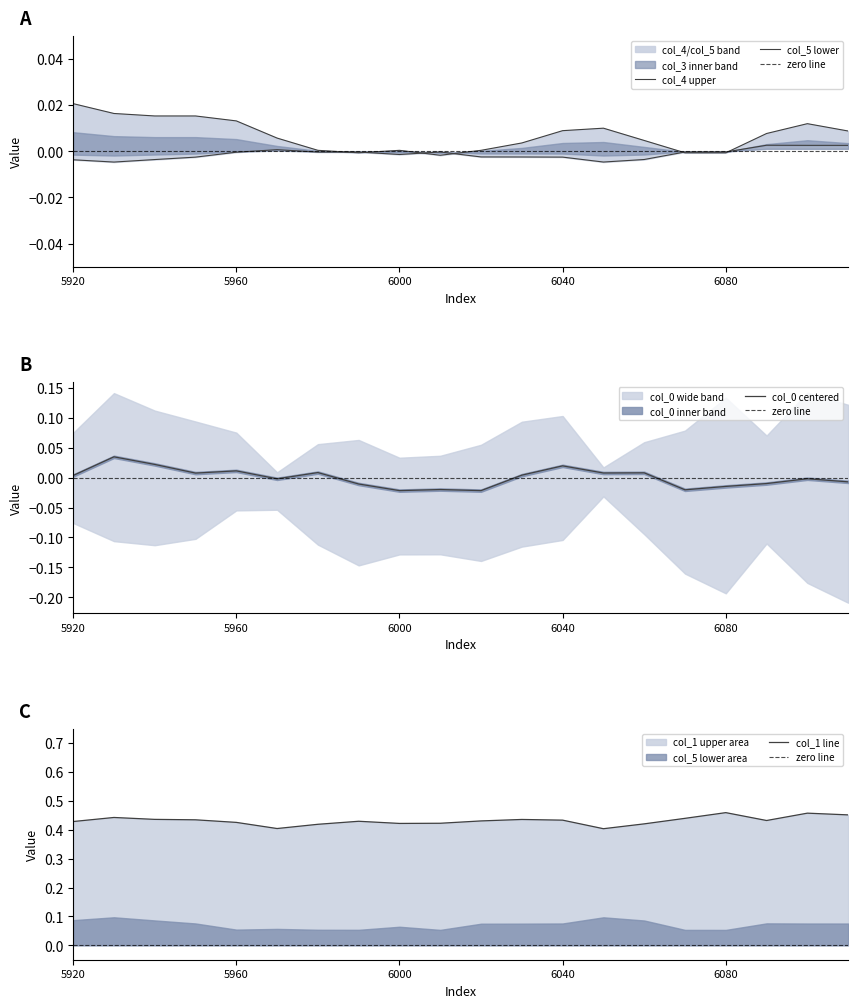

How many data points in col_0 are less than 0?

10